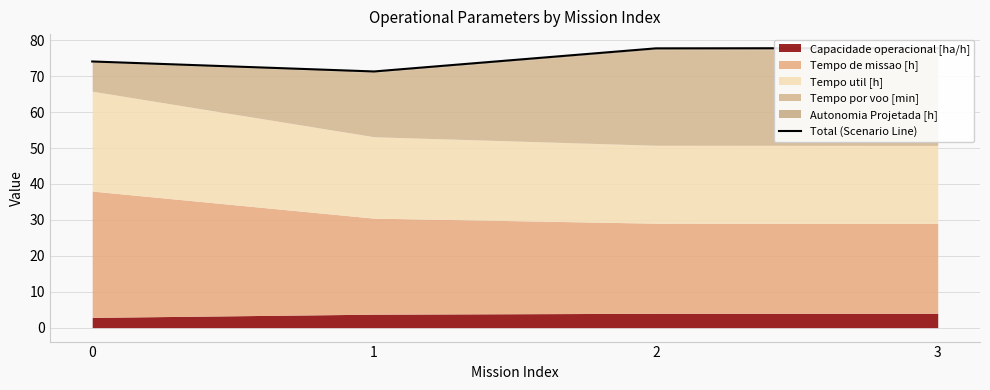

What is the greatest value displayed?

77.8